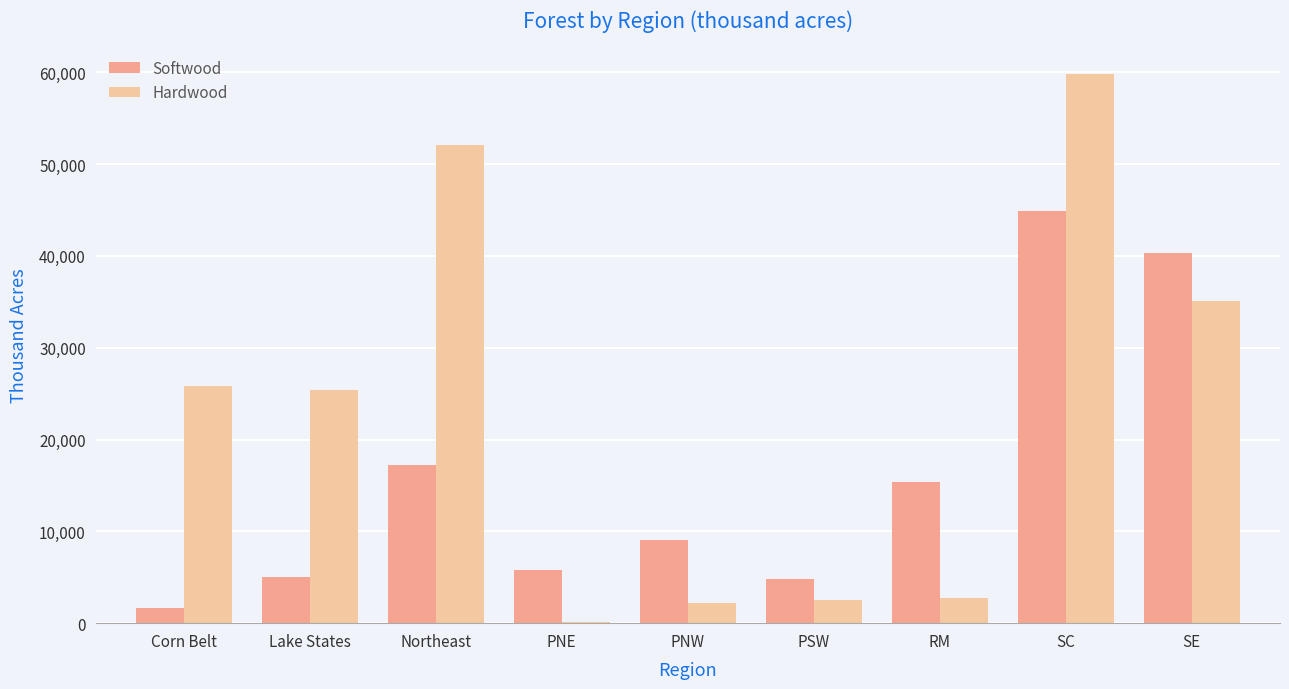

At which category is the sum across all series the highest?

SC